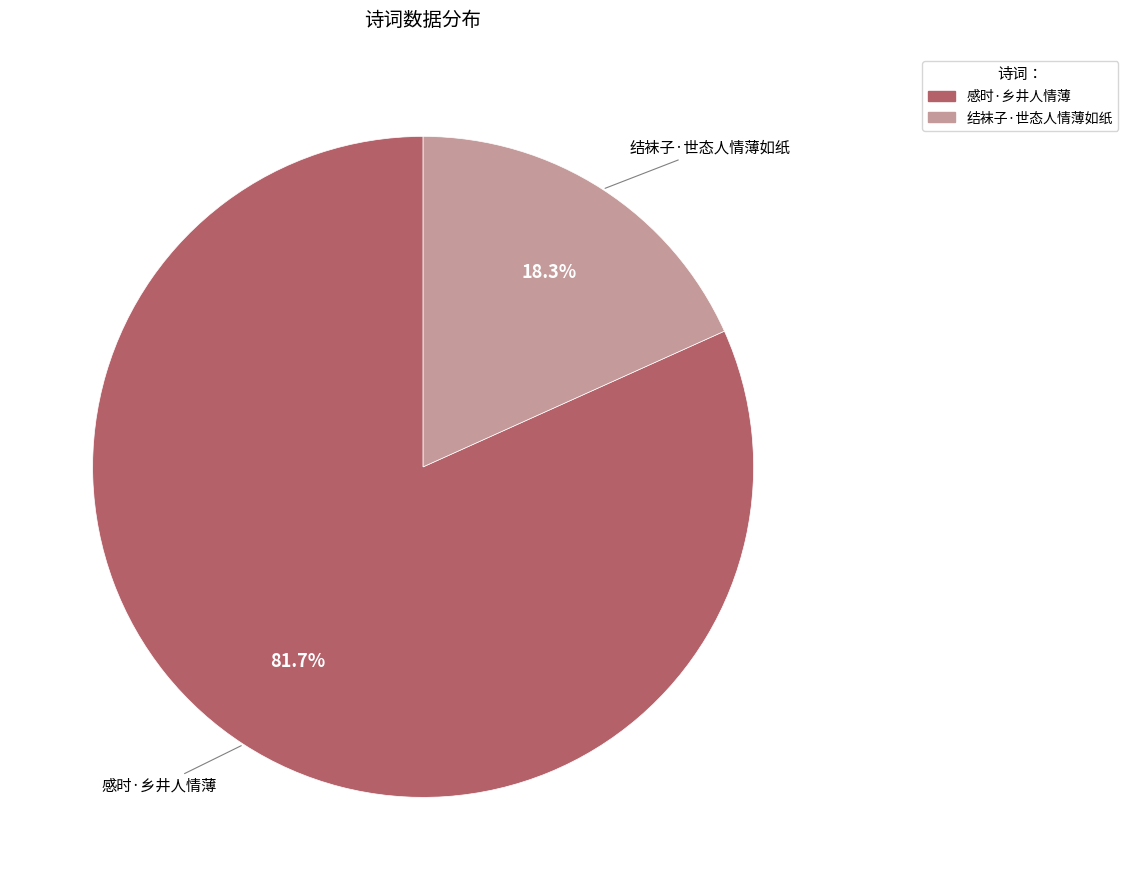

Which category has the biggest portion of the pie?

感时·乡井人情薄